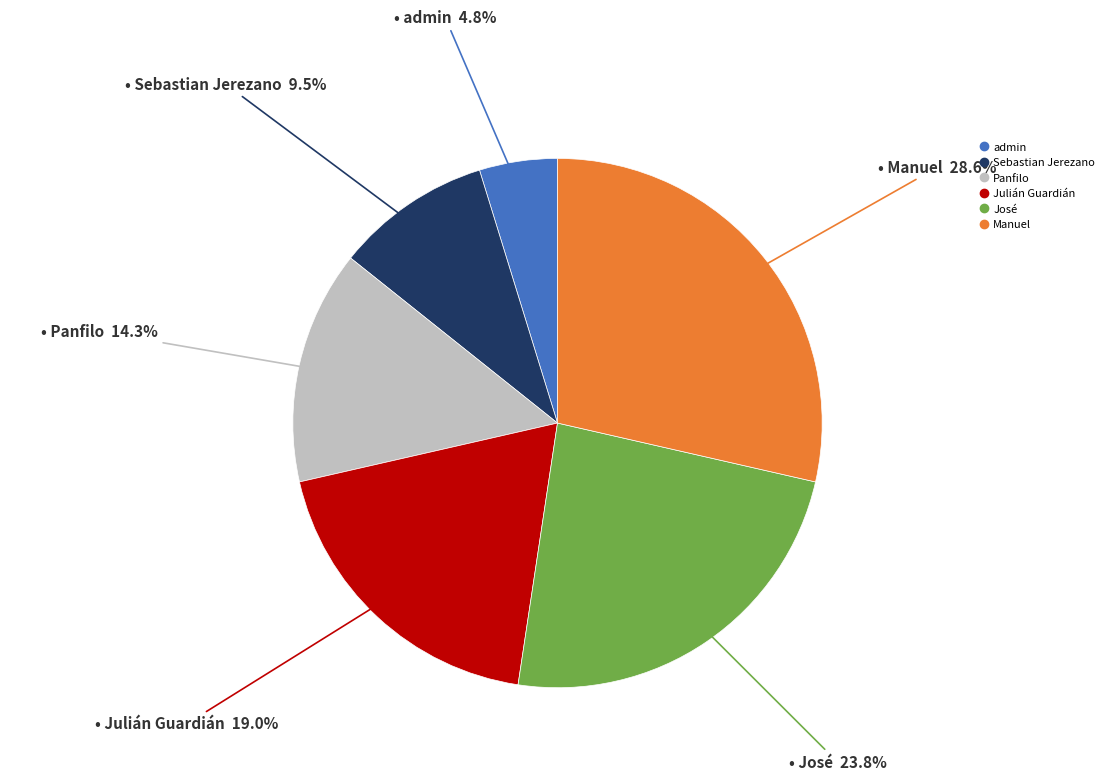

Which category has the biggest portion of the pie?

Manuel